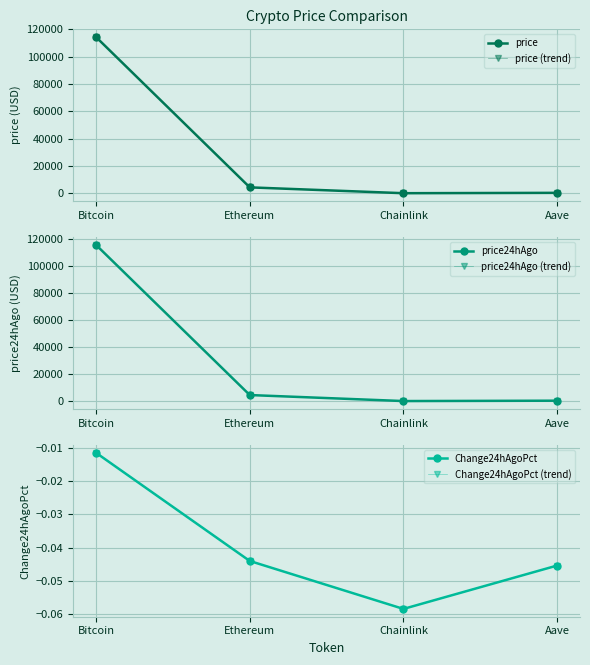

How many series are shown in this chart?

6